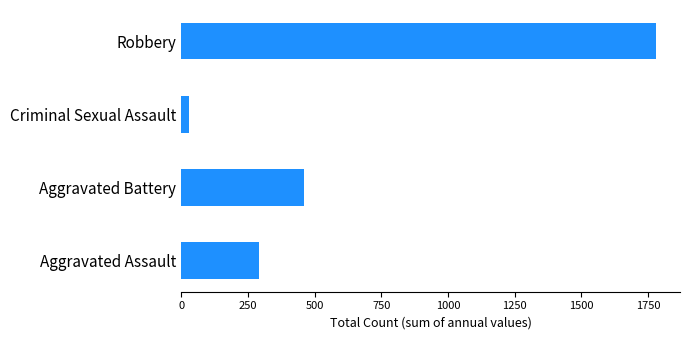

How many bars are there in total?

4